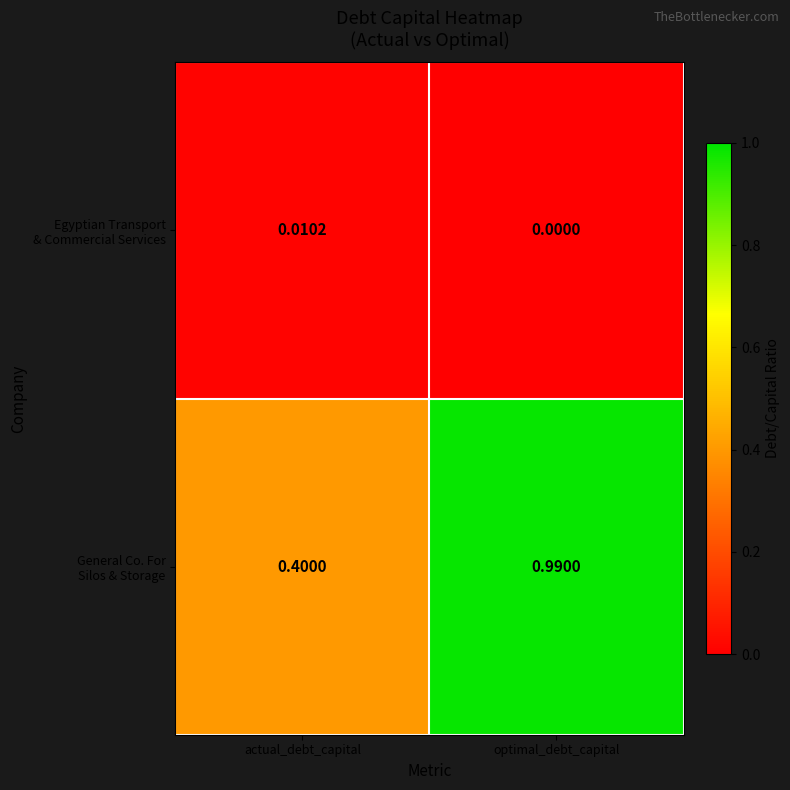

At how many categories does at least one series exceed 0?

2